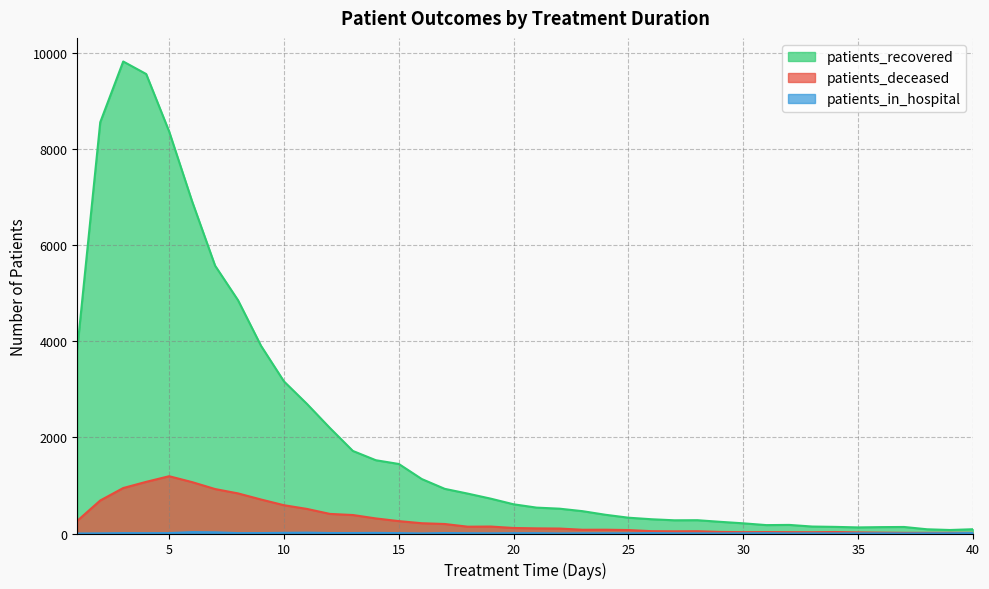

Rank the series at 10 from lowest to highest value.

patients_in_hospital, patients_deceased, patients_recovered